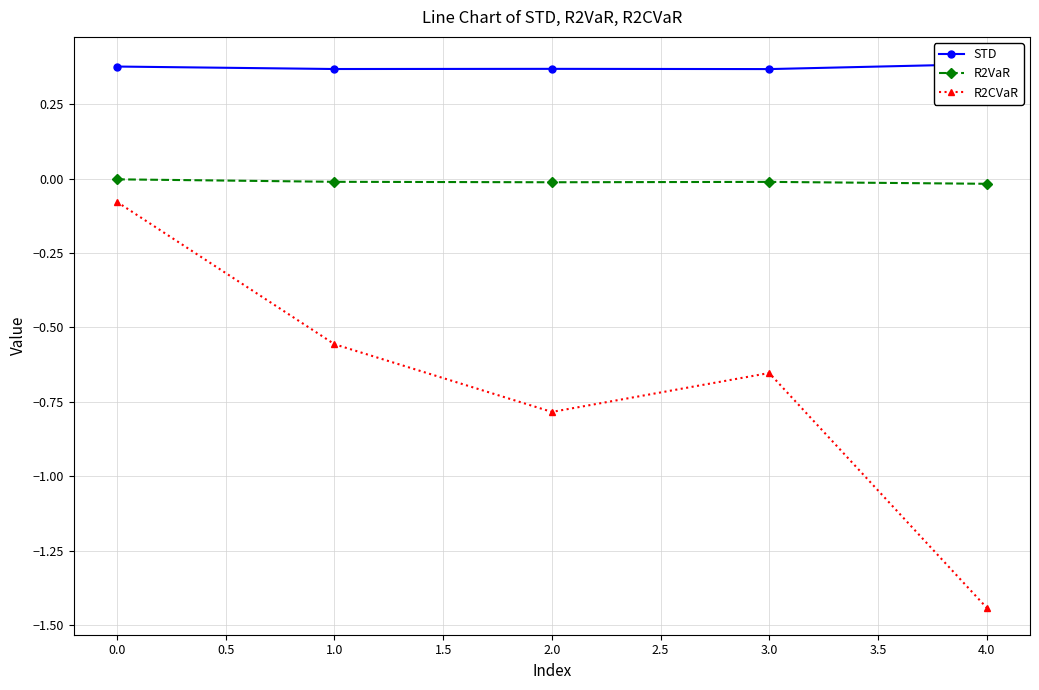

Is the value of R2VaR at 1.0 greater than the value of R2CVaR at 3.0?

Yes